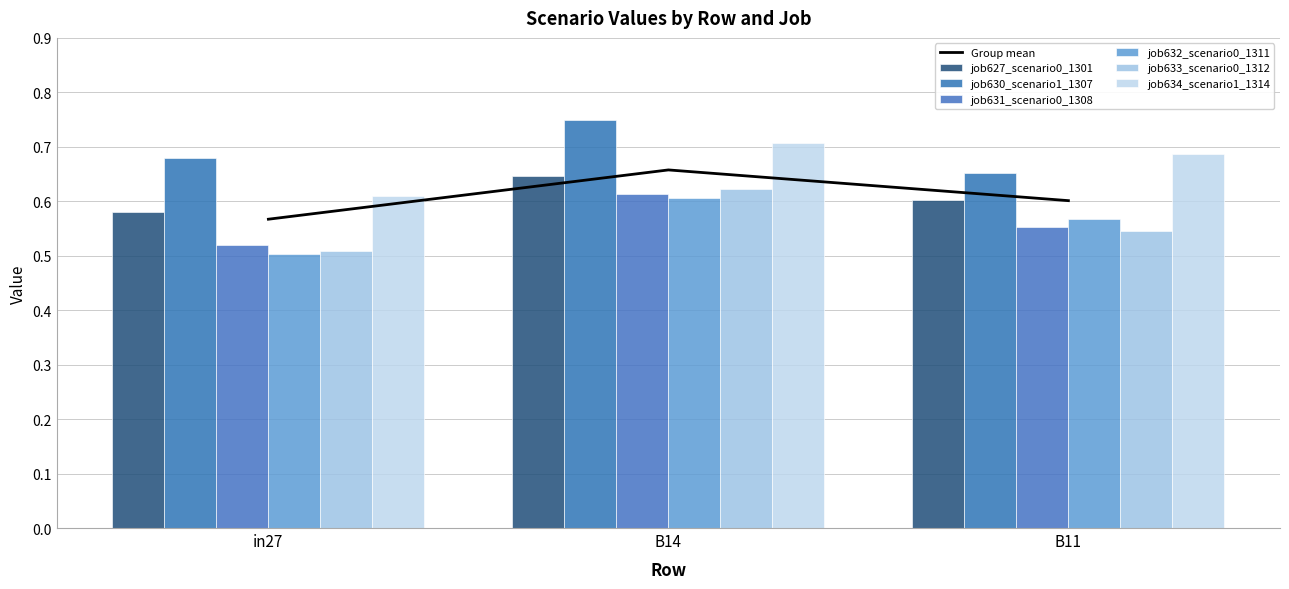

Which category has the lowest value across all series?

in27